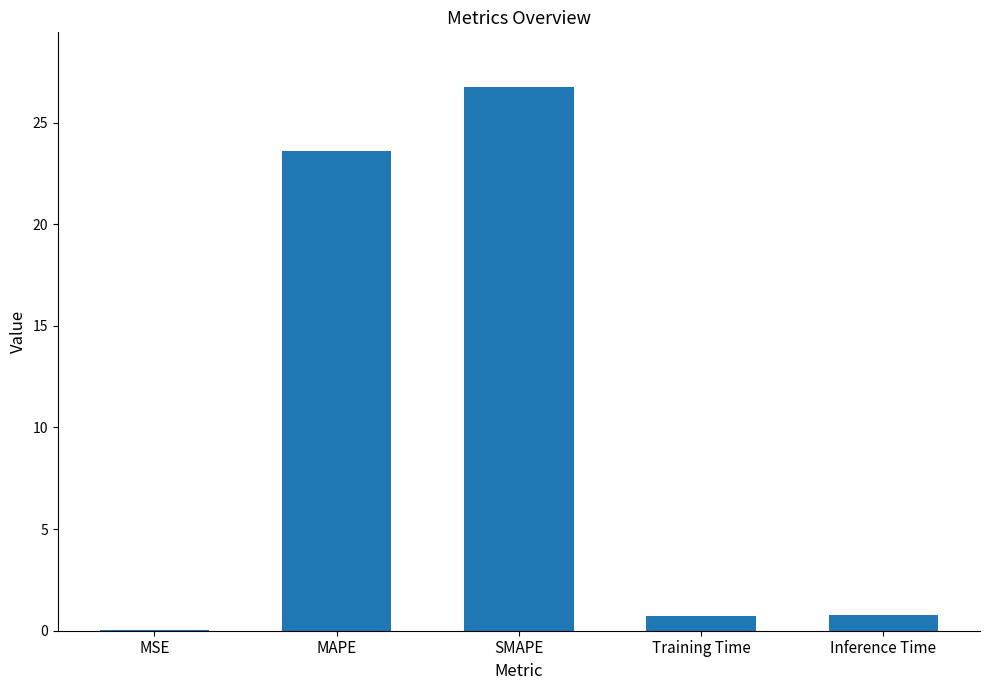

Between MAPE and Training Time, which is larger?

MAPE